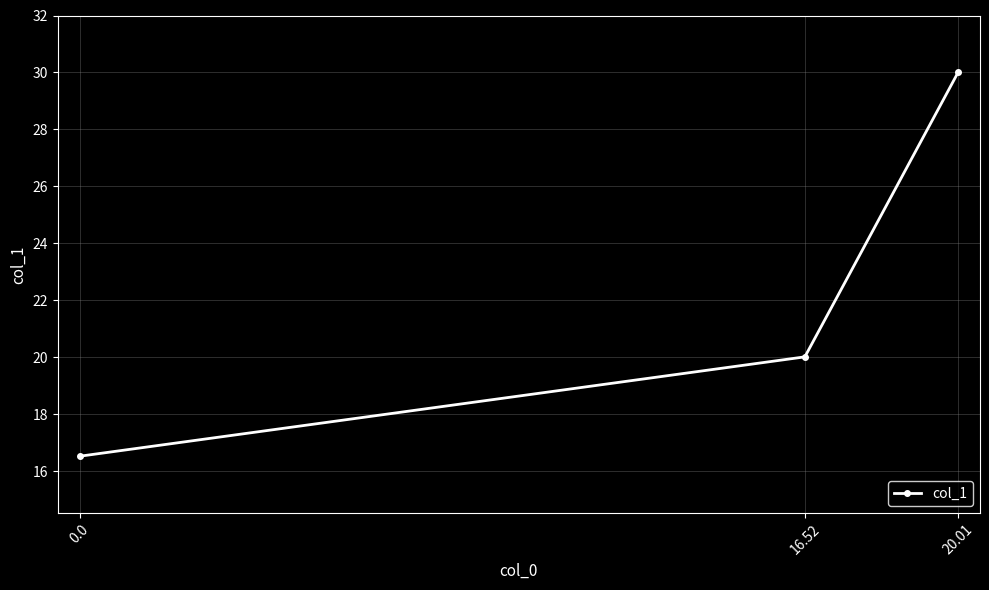

Rank the categories by value from lowest to highest.

0.0, 16.52, 20.01